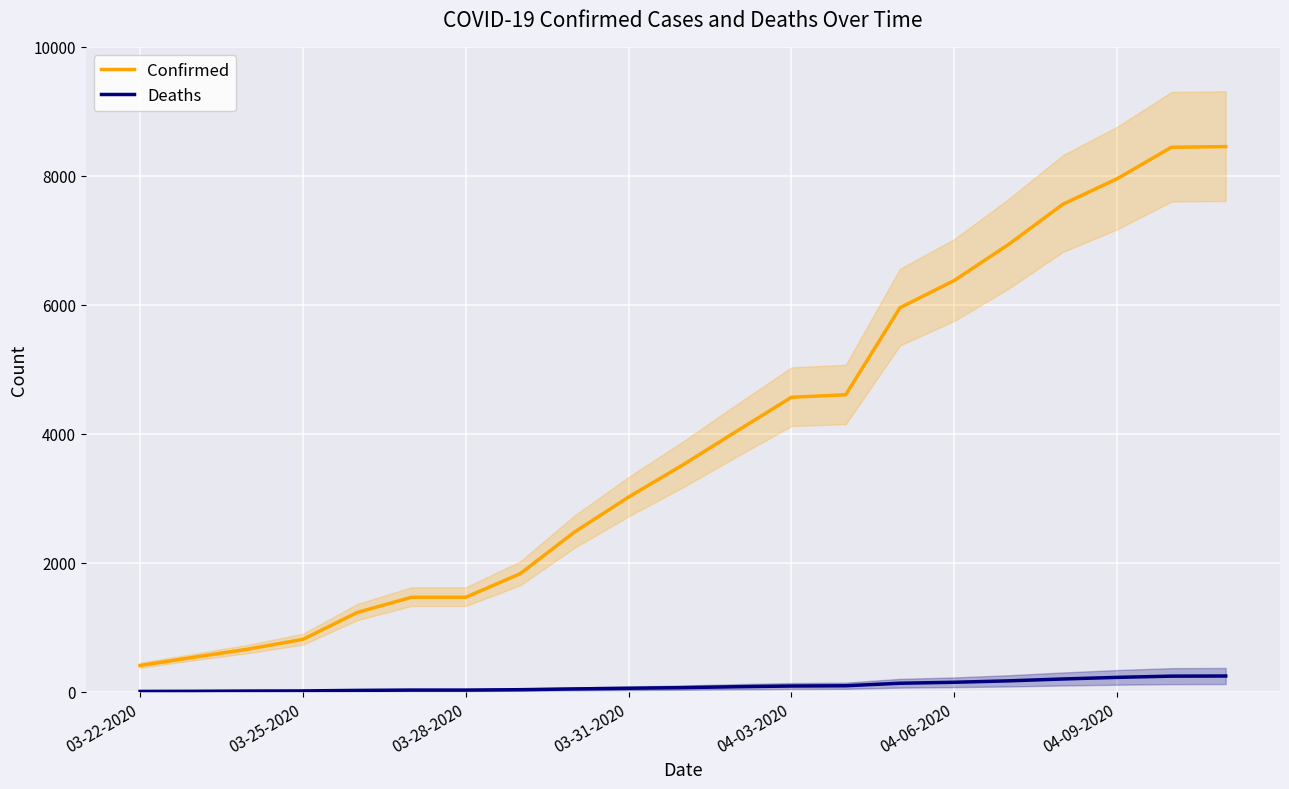

What is the sum of all Deaths values?

1918